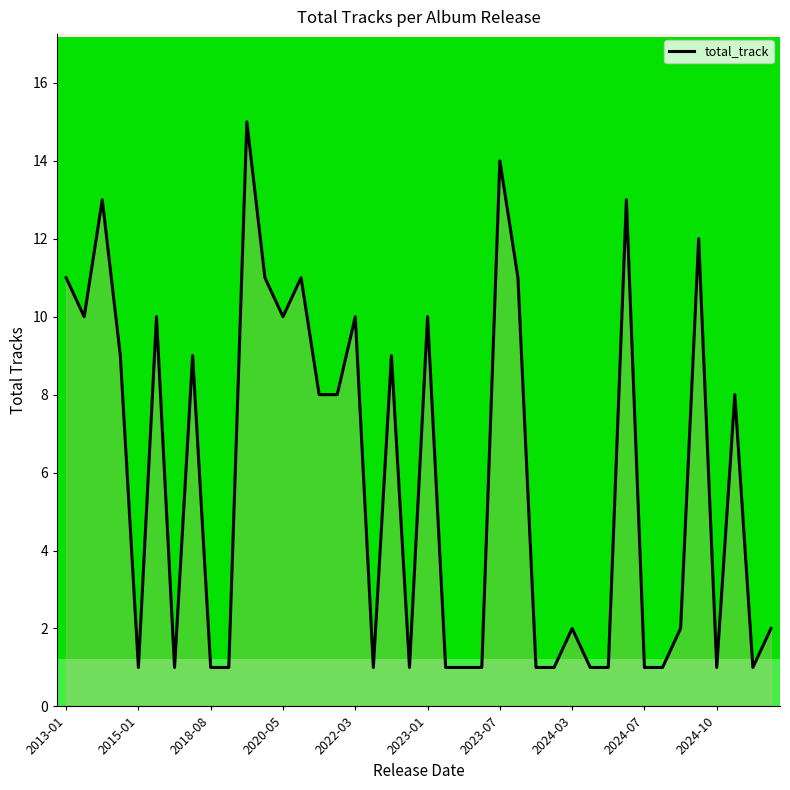

What is the greatest value displayed?

15